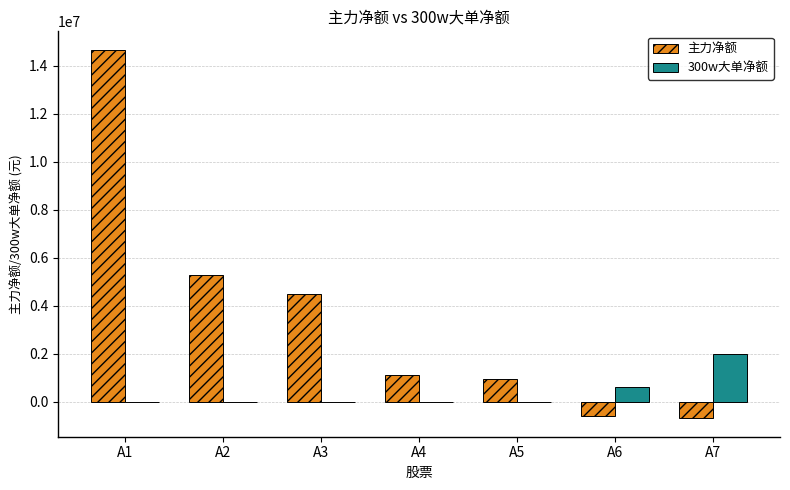

How many distinct data groups are displayed?

2